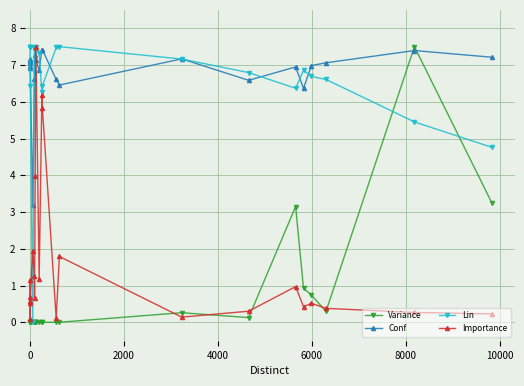

What is the difference between the maximum and second lowest values in the Variance series?

7.5